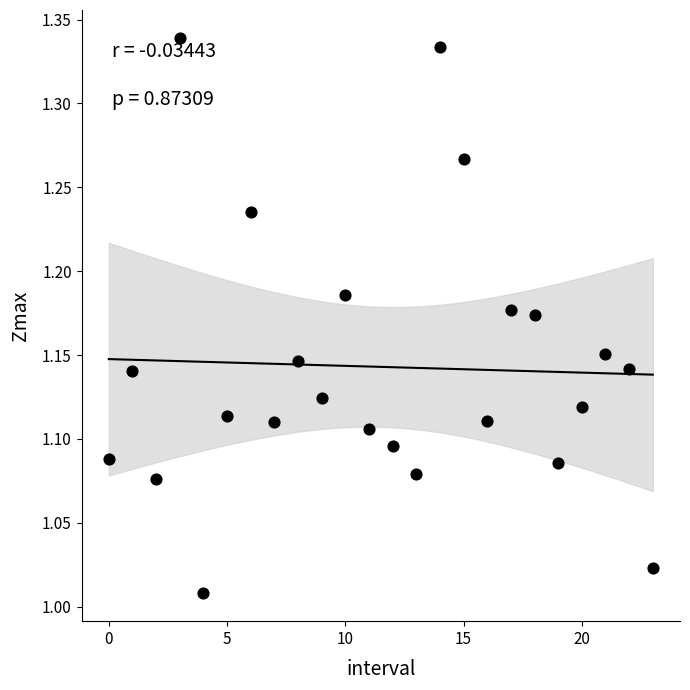

What is the range of Y values (max minus min)?

0.3